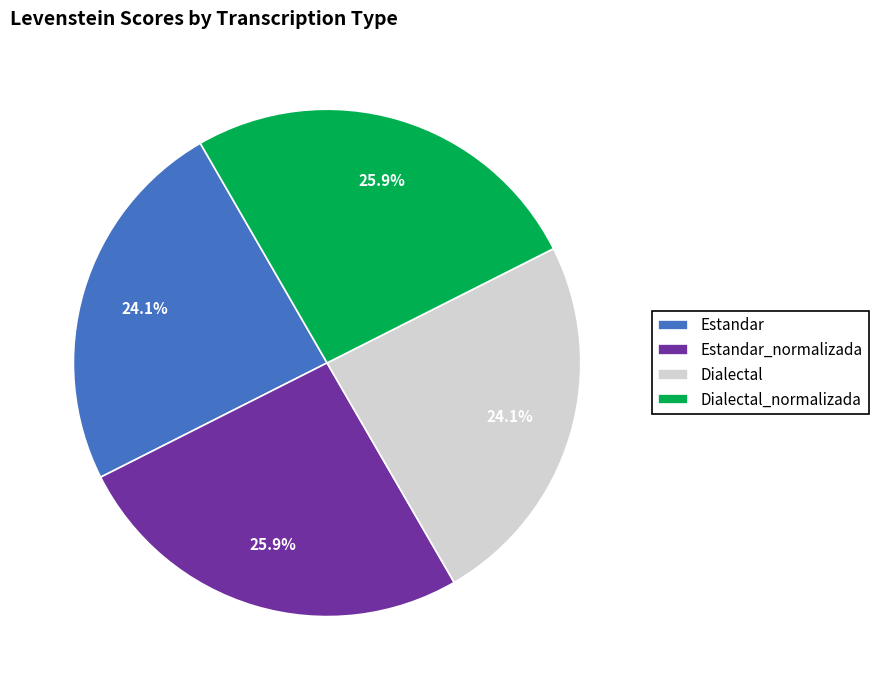

Count the number of slices in the pie.

4